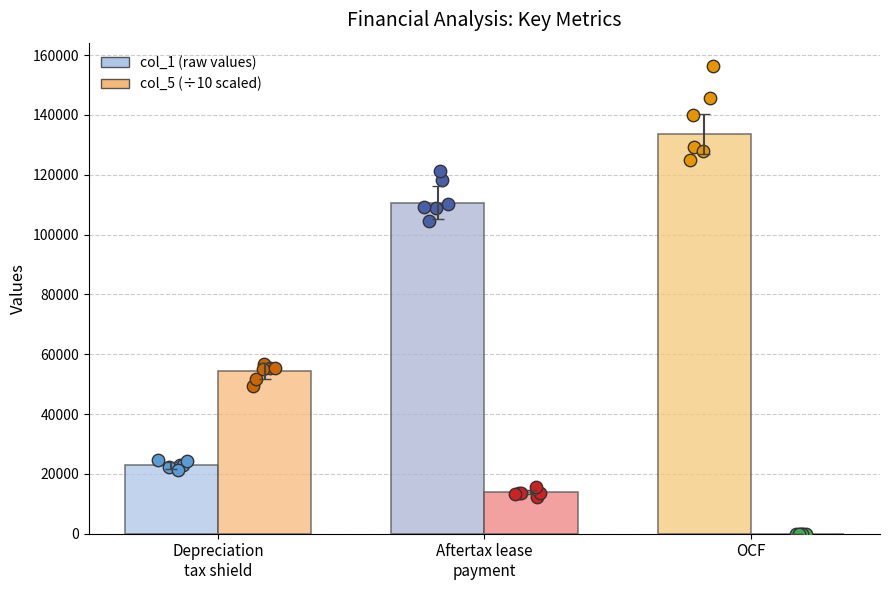

What are all the series names shown in the legend?

col_1 (raw values), col_5 (÷10 scaled)